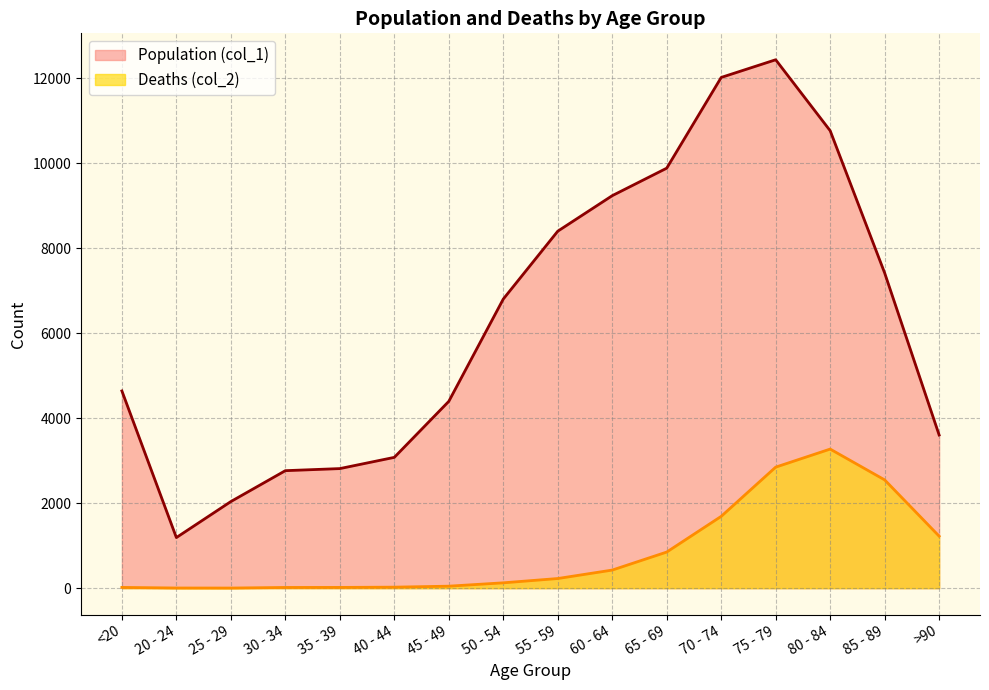

Which series changed the most between 80 - 84 and 85 - 89?

Population (col_1)